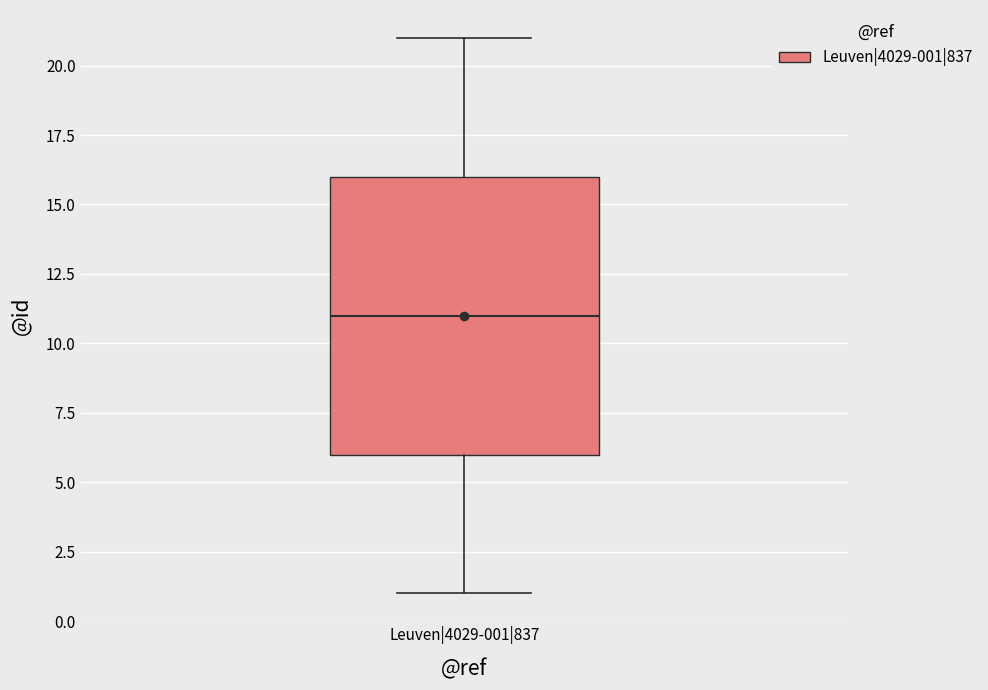

Read this box plot against the y-axis: the position of the median line, the range covered by the box, and the ends of both whiskers. The values are not printed on the chart, so give them approximately, as read against the axis.

median 11, box 6 to 16, whiskers 1 to 21